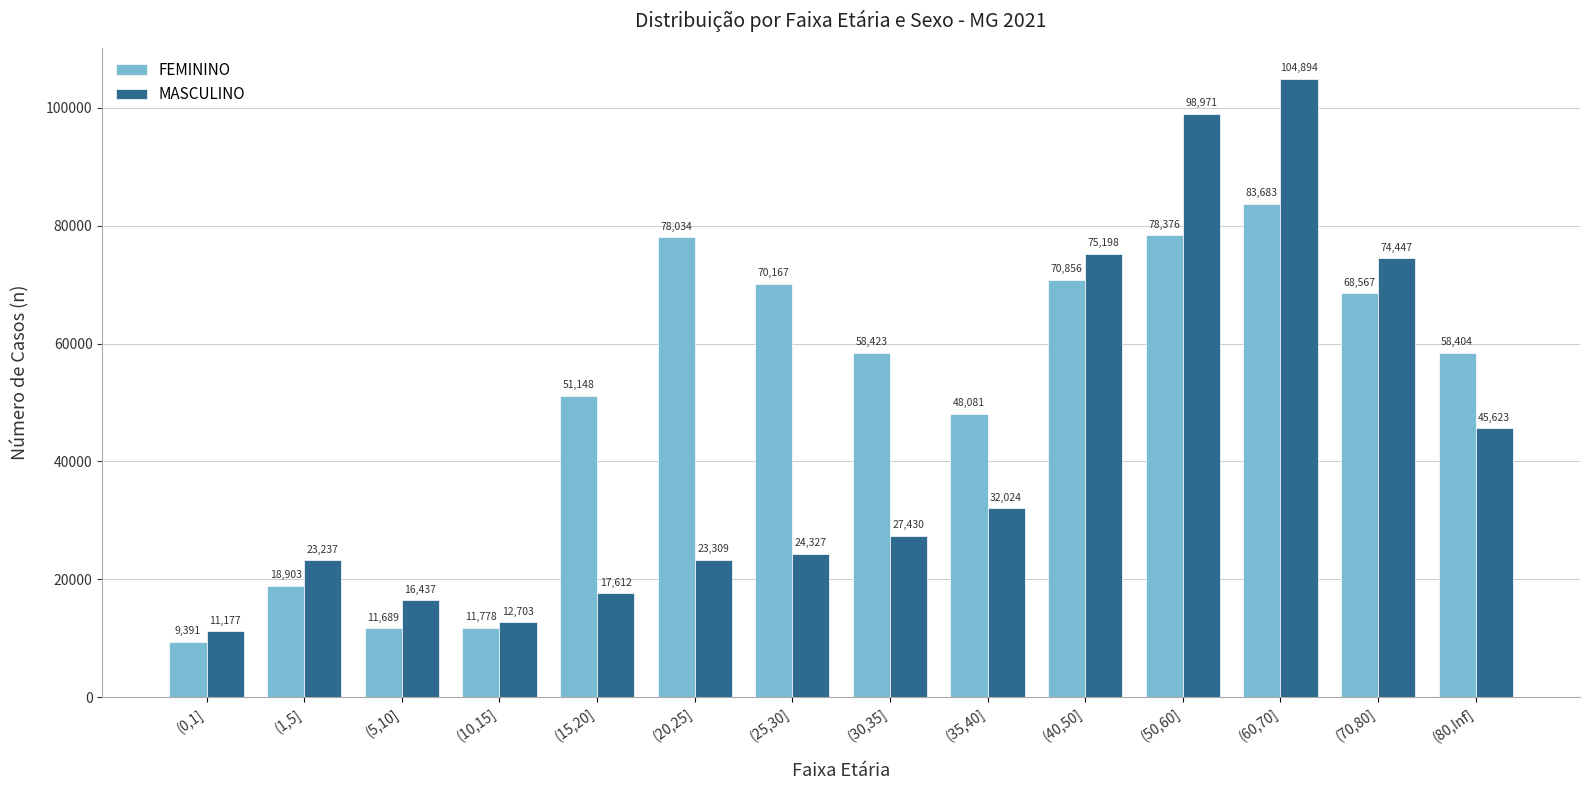

What position from the left is (0,1]?

1